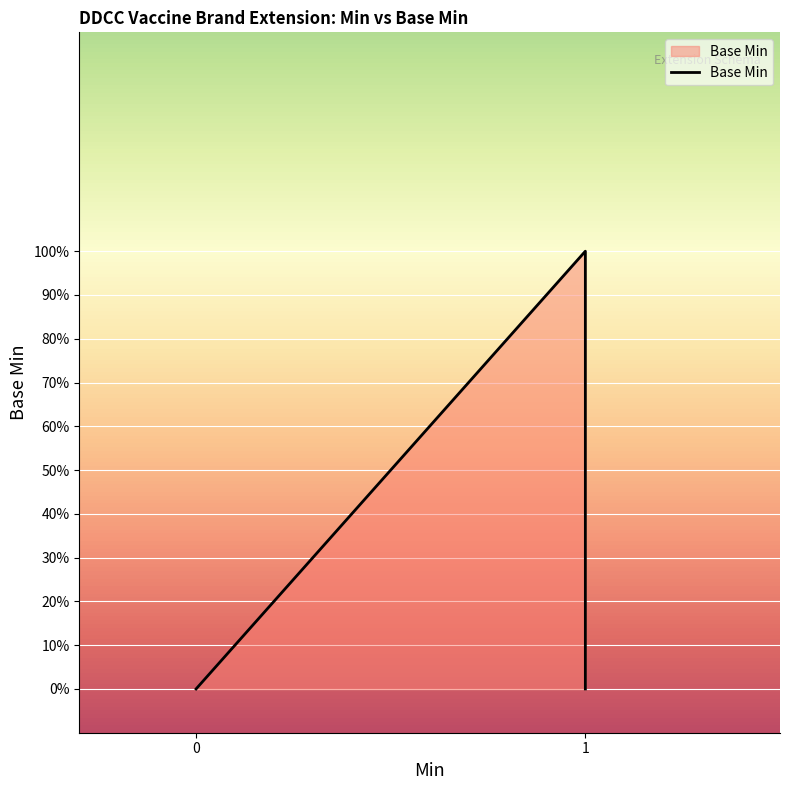

What is the sum of all values?

1